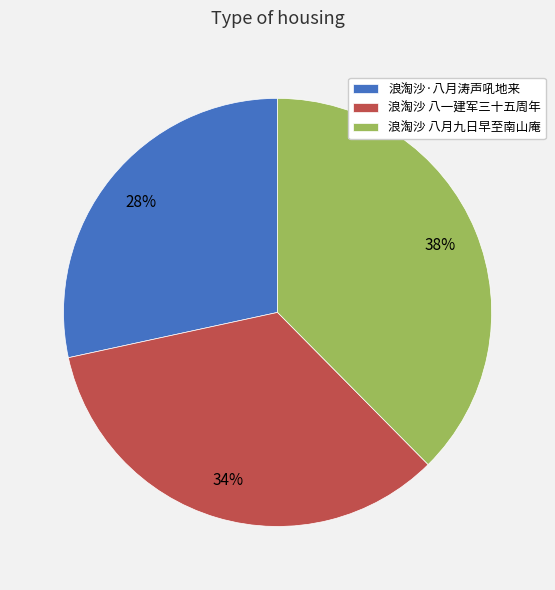

Rank the categories by value from lowest to highest.

浪淘沙·八月涛声吼地来, 浪淘沙 八一建军三十五周年, 浪淘沙 八月九日早至南山庵